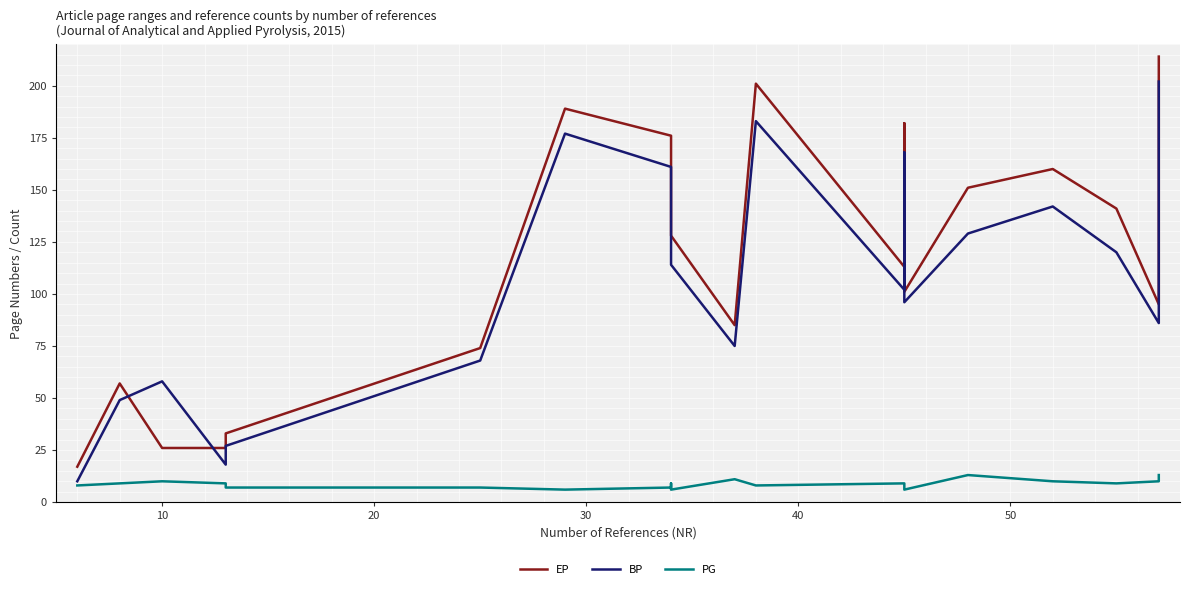

List the series in order of their peak value, highest first.

EP, BP, PG